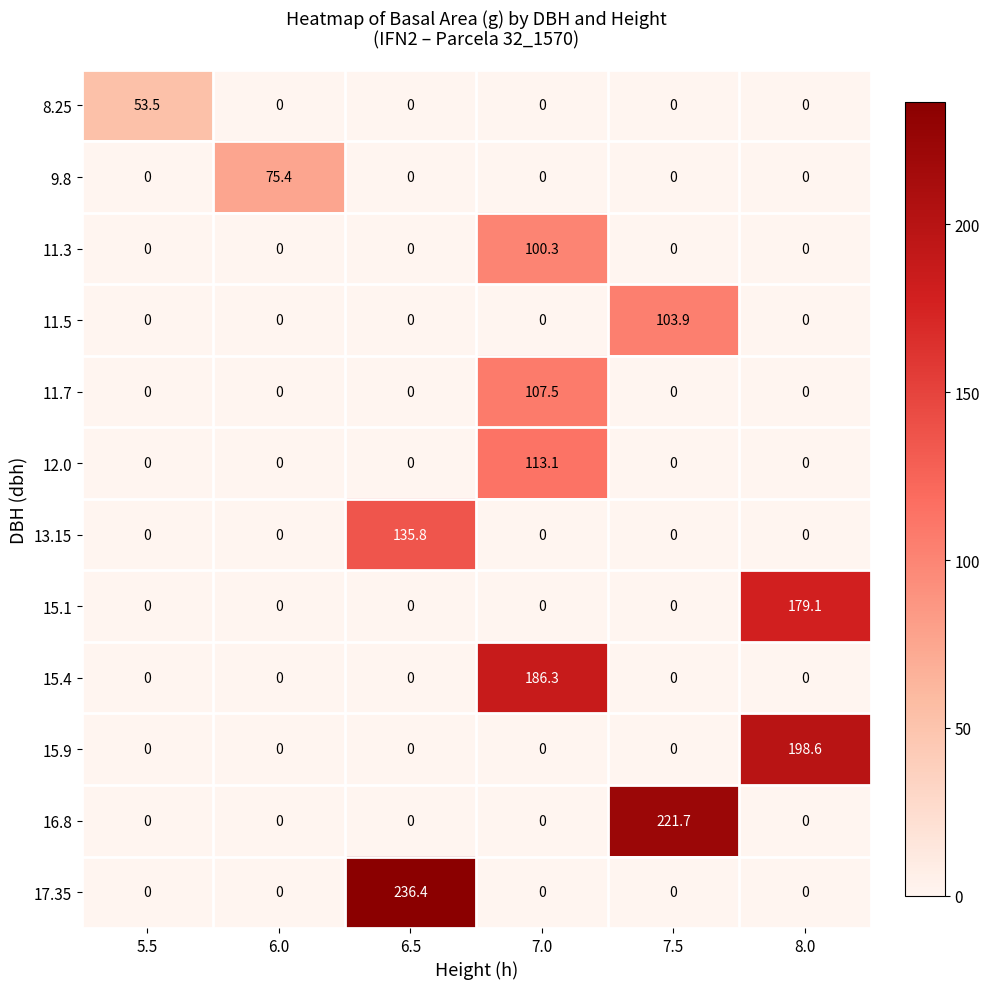

Which series changed the most between 6.0 and 6.5?

17.35